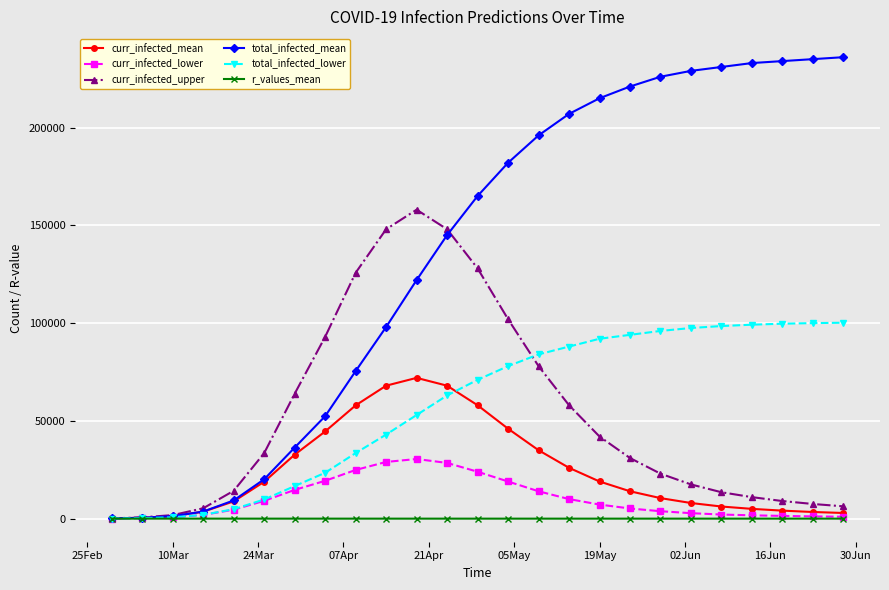

List the series in order of their peak value, highest first.

total_infected_mean, curr_infected_upper, total_infected_lower, curr_infected_mean, curr_infected_lower, r_values_mean